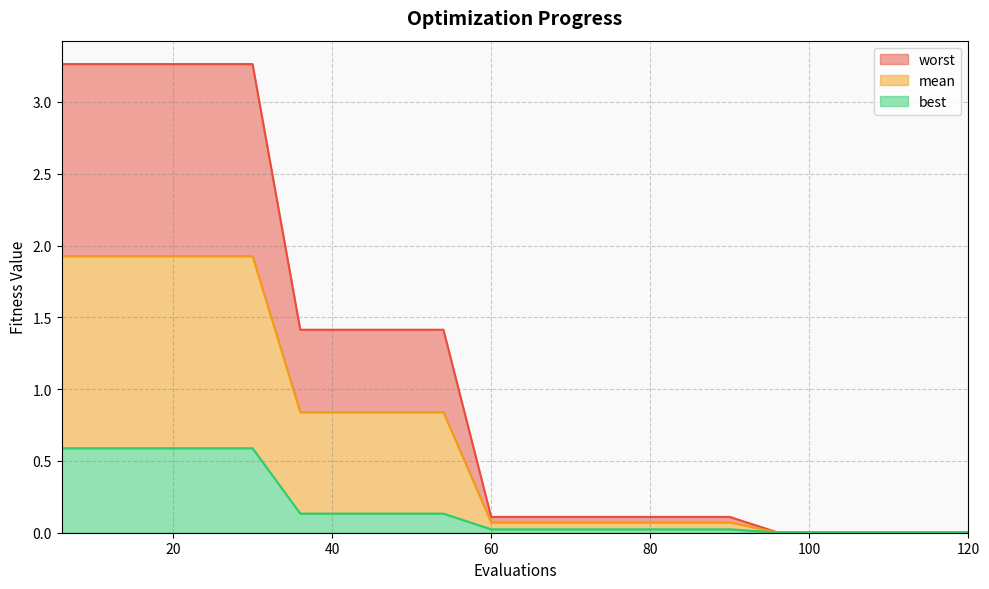

How many categories are shown in the chart?

20